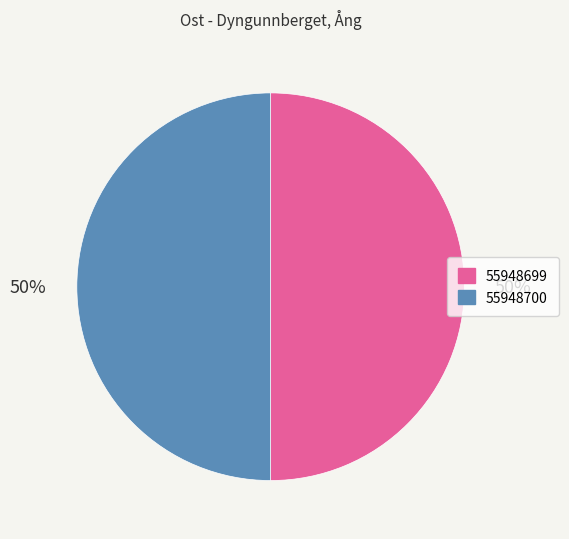

Approximately how many times larger is the value at 55948699 compared to 55948700?

1.0